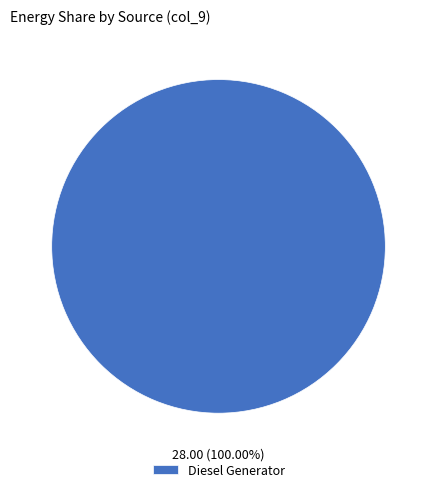

Is there a majority slice in this chart?

Yes